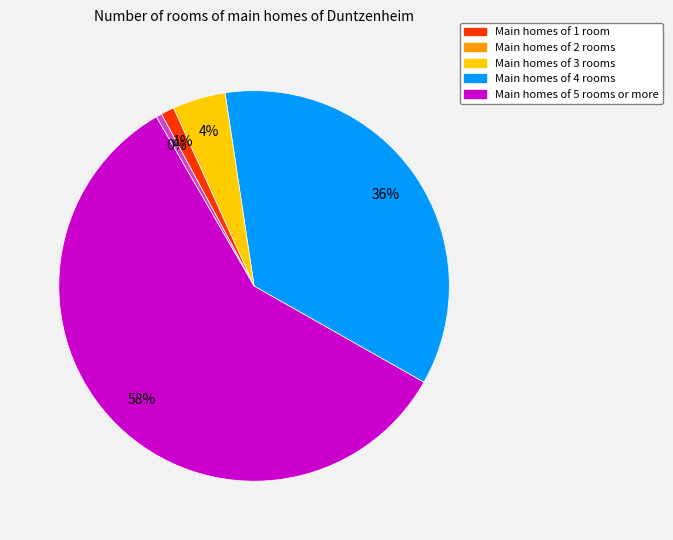

To the nearest percent, what is the average slice percentage?

20%